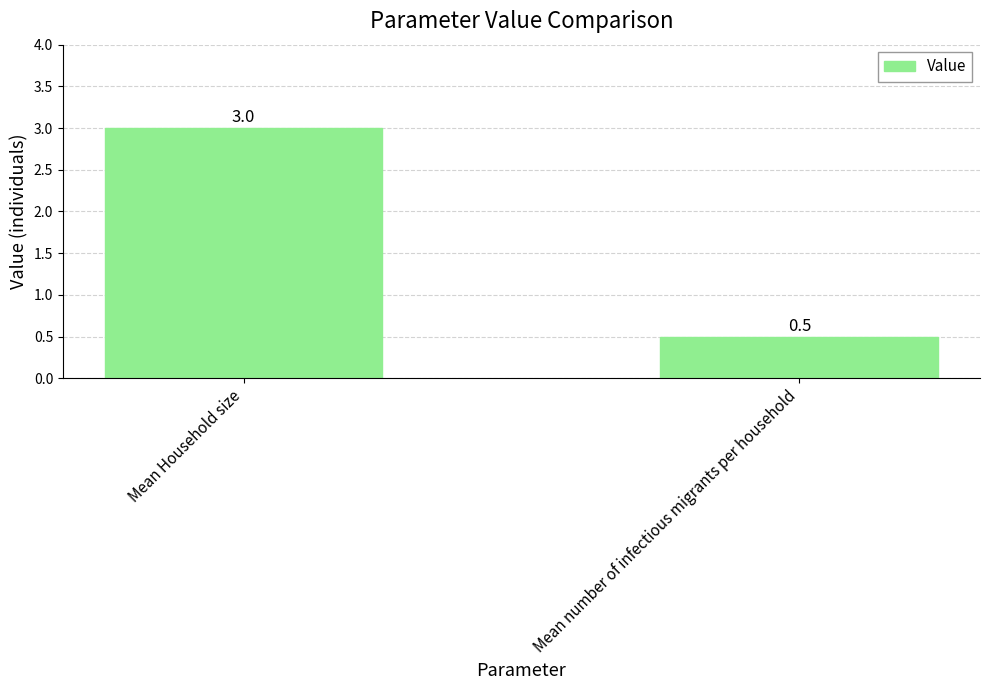

Which label corresponds to the smallest value in the chart?

Mean number of infectious migrants per household